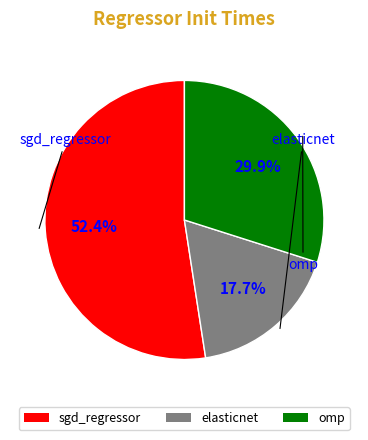

Rank the categories by value from highest to lowest.

sgd_regressor, omp, elasticnet